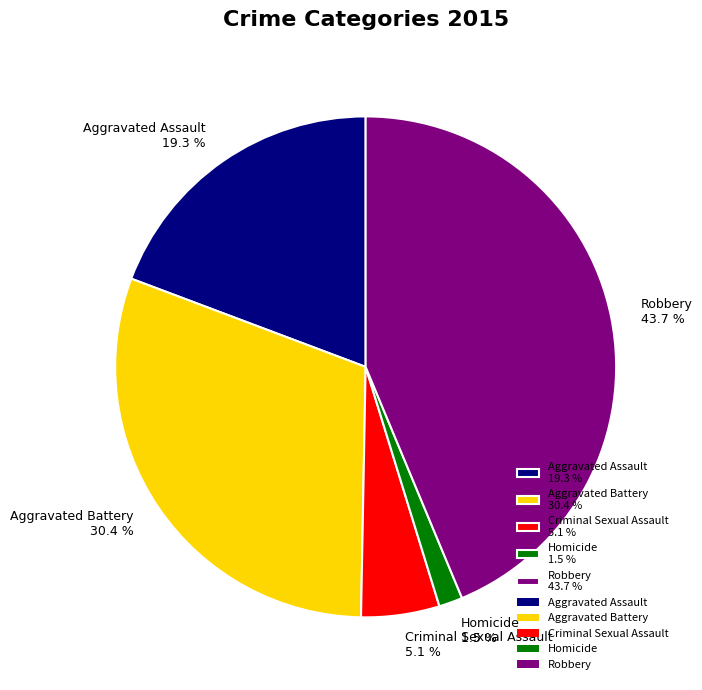

To the nearest percent, what is the difference between the largest and smallest slice percentages?

42%